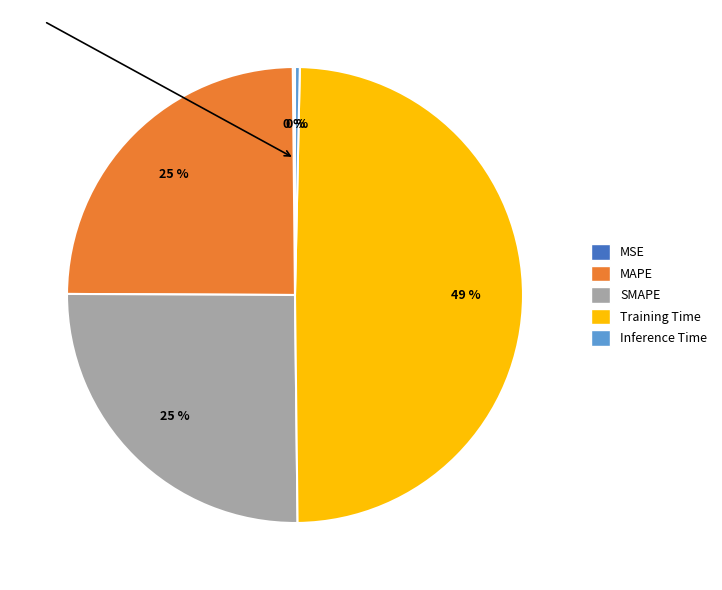

To the nearest percent, what is the difference between the largest and smallest slice percentages?

49%